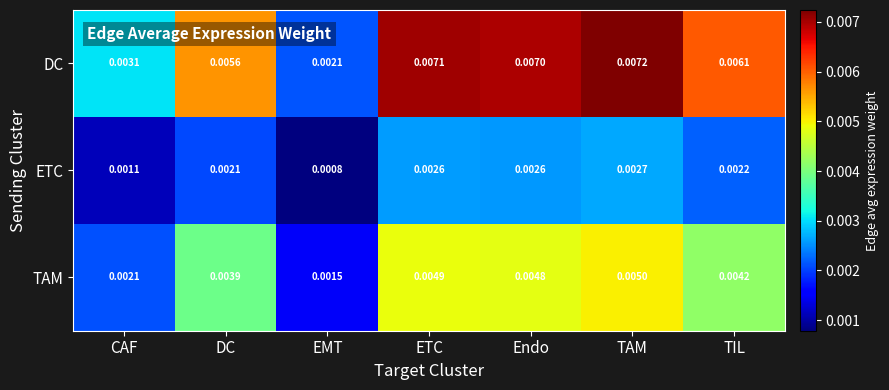

Which category has the lowest value in the DC series?

EMT